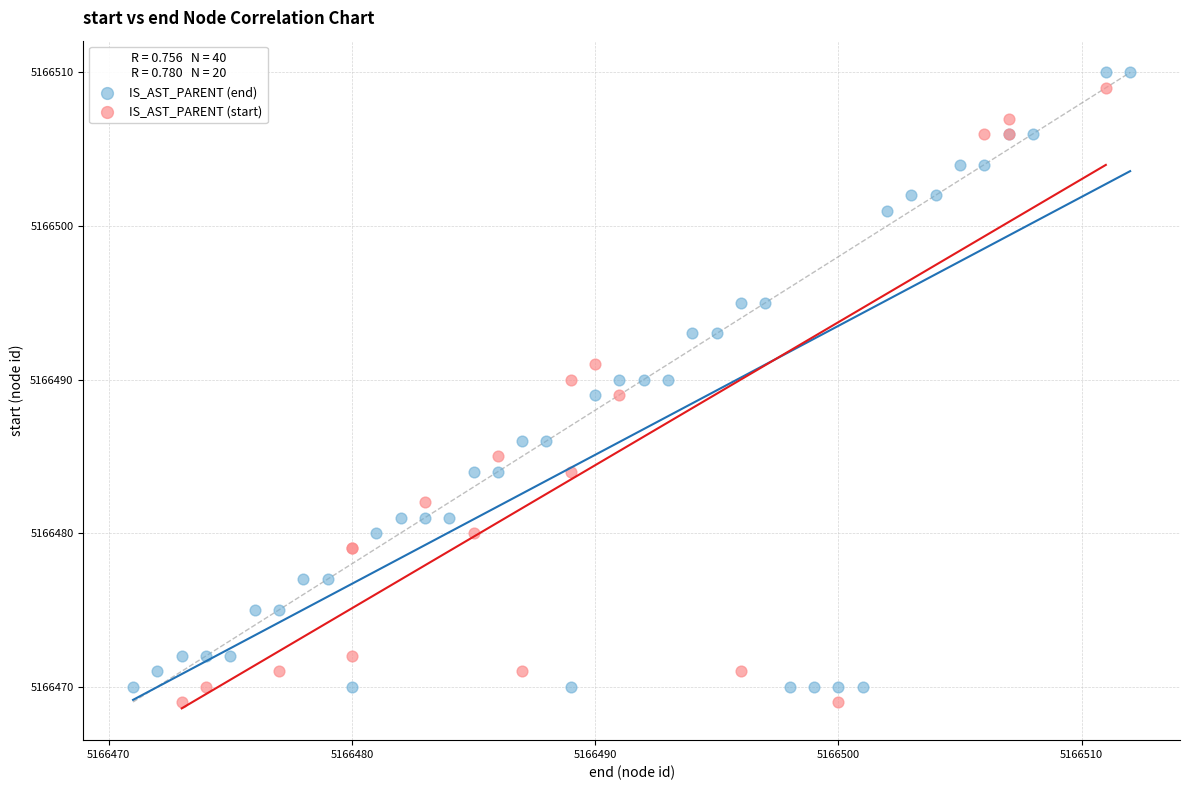

What are all the series names shown in the legend?

IS_AST_PARENT (end), IS_AST_PARENT (start)